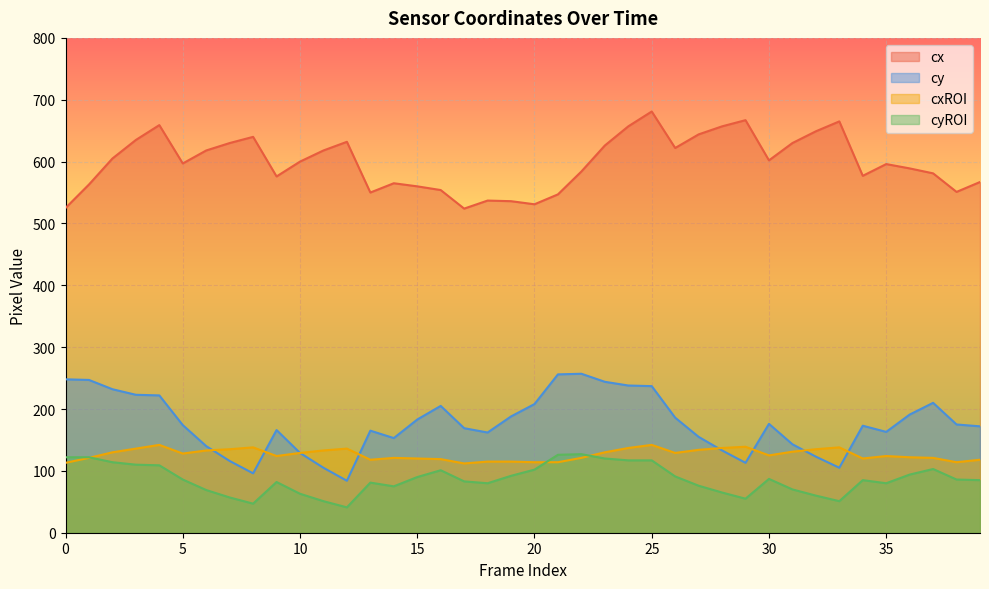

At which category is the sum across all series the highest?

25